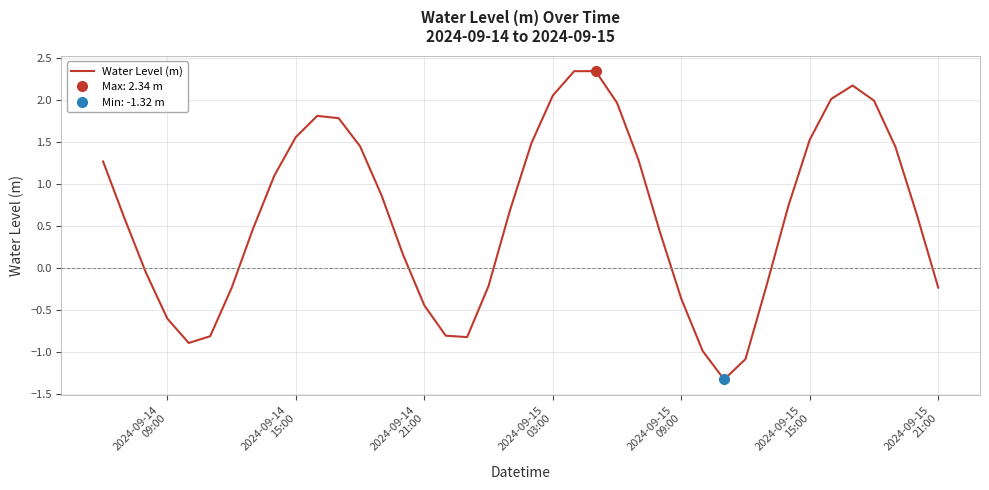

The value at 2024-09-15 03:00 is 0.8. True or false?

False